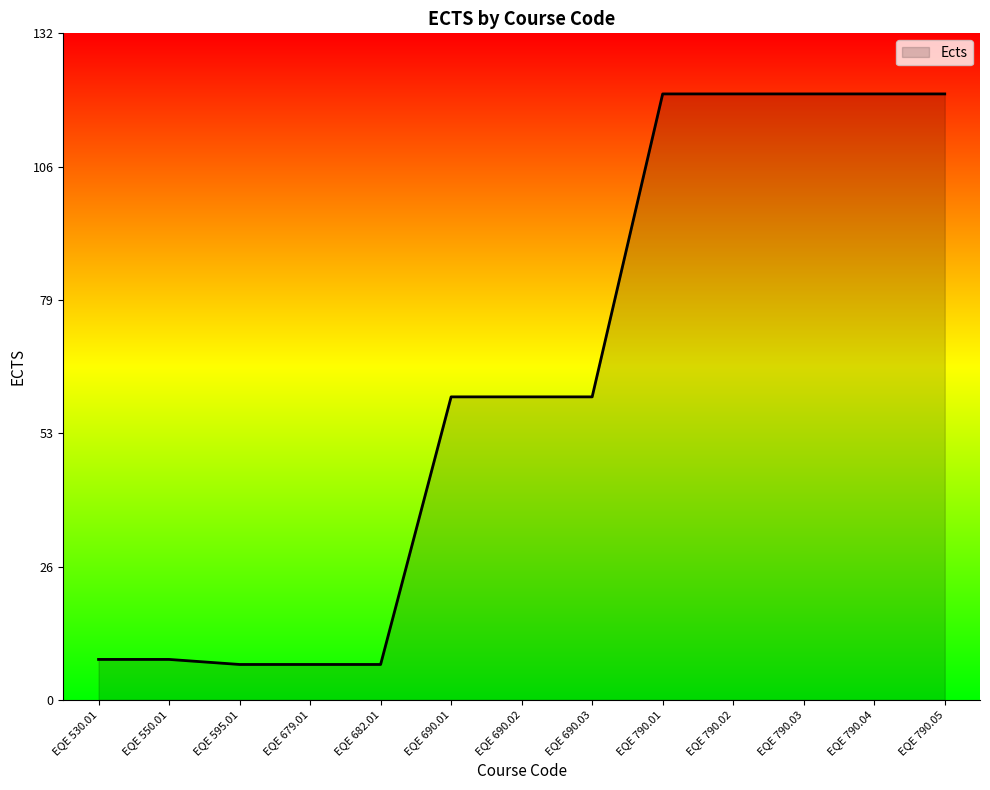

What is the smallest value displayed?

7